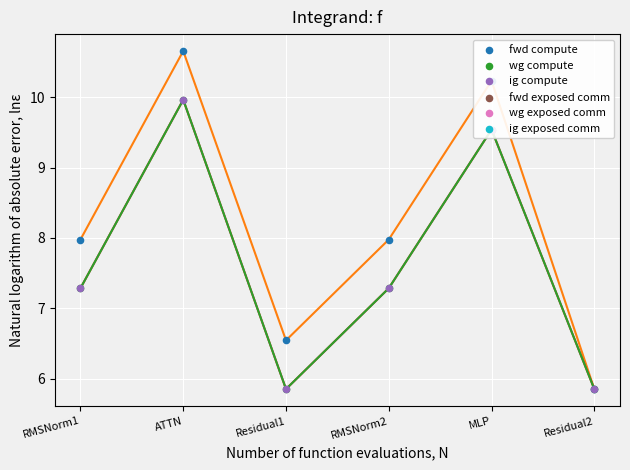

Which series contains the highest Y value?

fwd compute